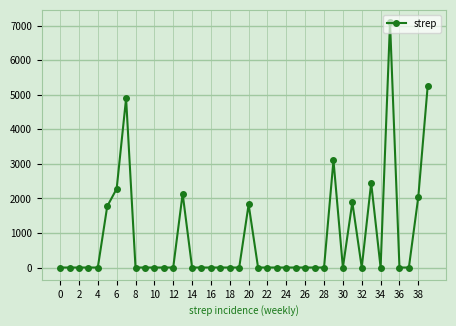

True or false: there are more than 0 points higher than both neighbors.

True